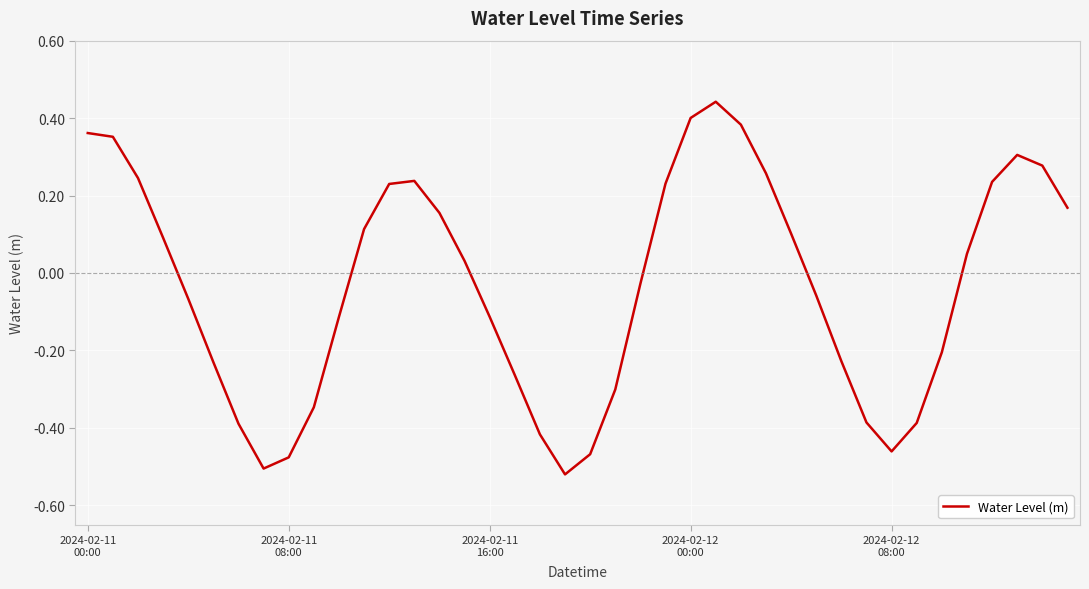

Is this an area chart (filled region under the line)?

No